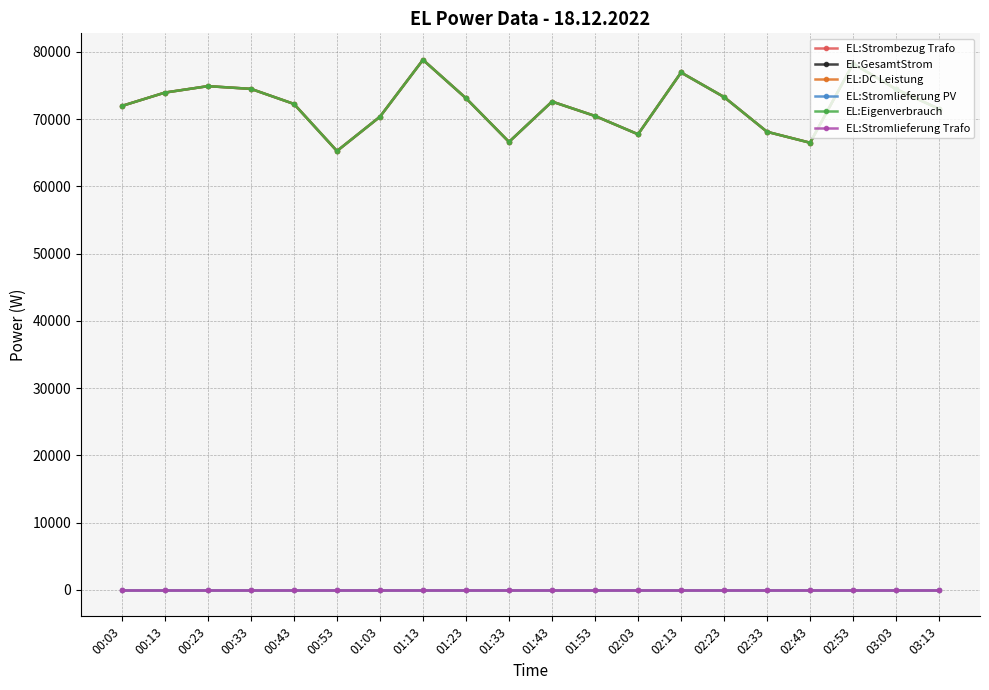

Is the value of EL:Stromlieferung PV at 03:03 greater than the value of EL:Strombezug Trafo at 01:23?

No